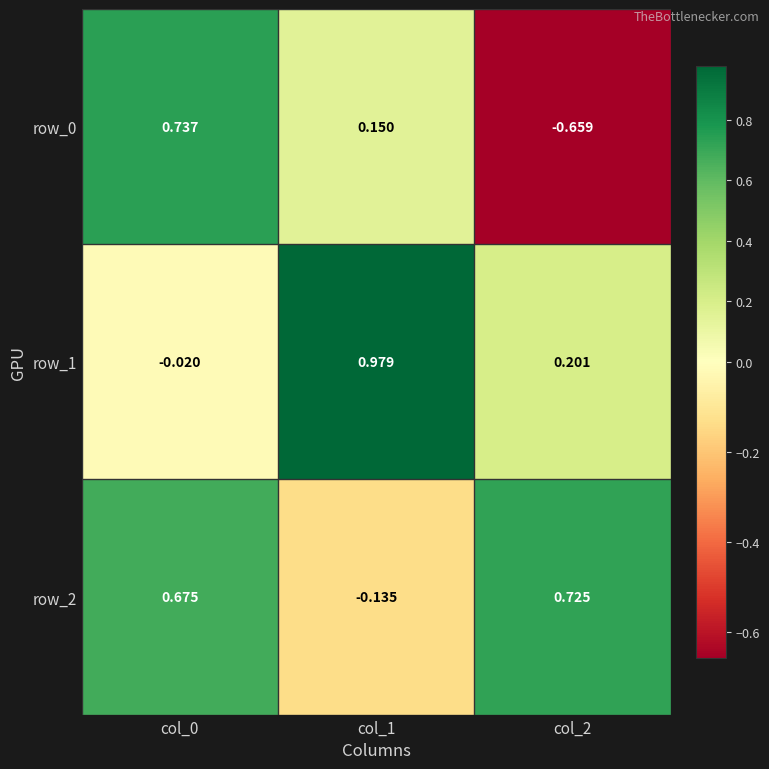

At how many categories does at least one series exceed 0?

3